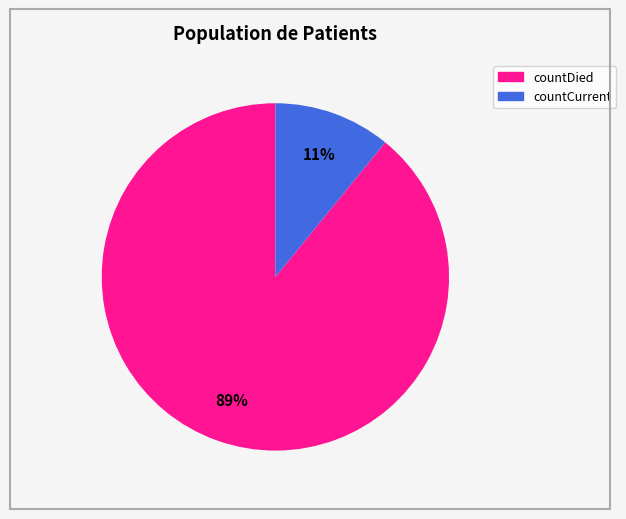

Does any single category account for the majority?

Yes